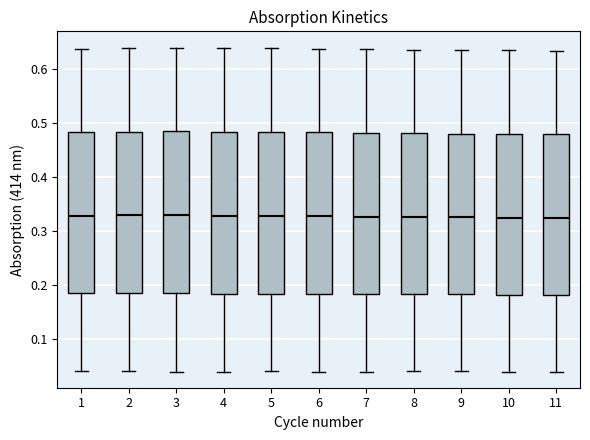

Reading left to right, read every box against the y-axis: the position of its median line, the range the box covers, and the ends of its whiskers. The values are not printed on the chart, so give them approximately, as read against the axis.

1: median 0.33, box 0.18 to 0.48, whiskers 0.04 to 0.64
2: median 0.33, box 0.18 to 0.48, whiskers 0.04 to 0.64
3: median 0.33, box 0.18 to 0.48, whiskers 0.04 to 0.64
4: median 0.33, box 0.18 to 0.48, whiskers 0.04 to 0.64
5: median 0.33, box 0.18 to 0.48, whiskers 0.04 to 0.64
6: median 0.33, box 0.18 to 0.48, whiskers 0.04 to 0.64
7: median 0.33, box 0.18 to 0.48, whiskers 0.04 to 0.64
8: median 0.33, box 0.18 to 0.48, whiskers 0.04 to 0.64
9: median 0.32, box 0.18 to 0.48, whiskers 0.04 to 0.63
10: median 0.32, box 0.18 to 0.48, whiskers 0.04 to 0.63
11: median 0.32, box 0.18 to 0.48, whiskers 0.04 to 0.63